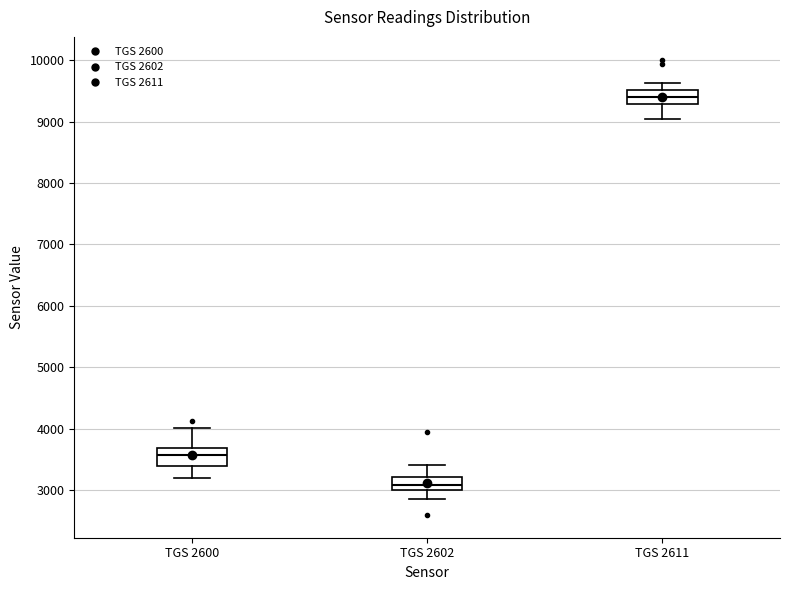

Reading left to right, read every box against the y-axis: the position of its median line, the range the box covers, and the ends of its whiskers. The values are not printed on the chart, so give them approximately, as read against the axis.

TGS 2600: median 3600, box 3400 to 3700, whiskers 3200 to 4000
TGS 2602: median 3100, box 3000 to 3200, whiskers 2900 to 3400
TGS 2611: median 9400, box 9300 to 9500, whiskers 9000 to 9600